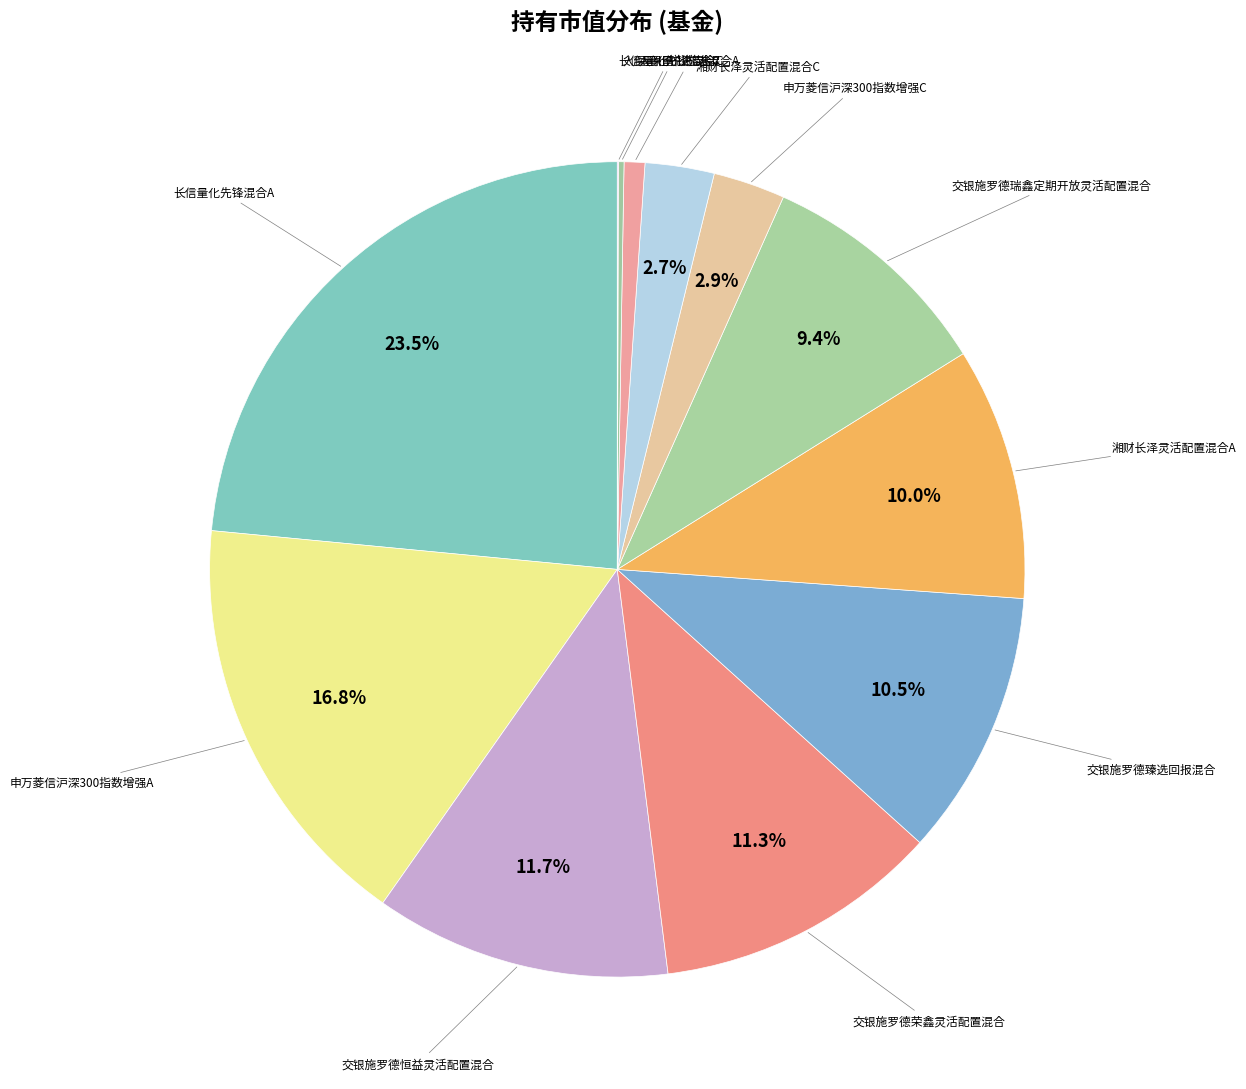

How many segments does this pie chart have?

12